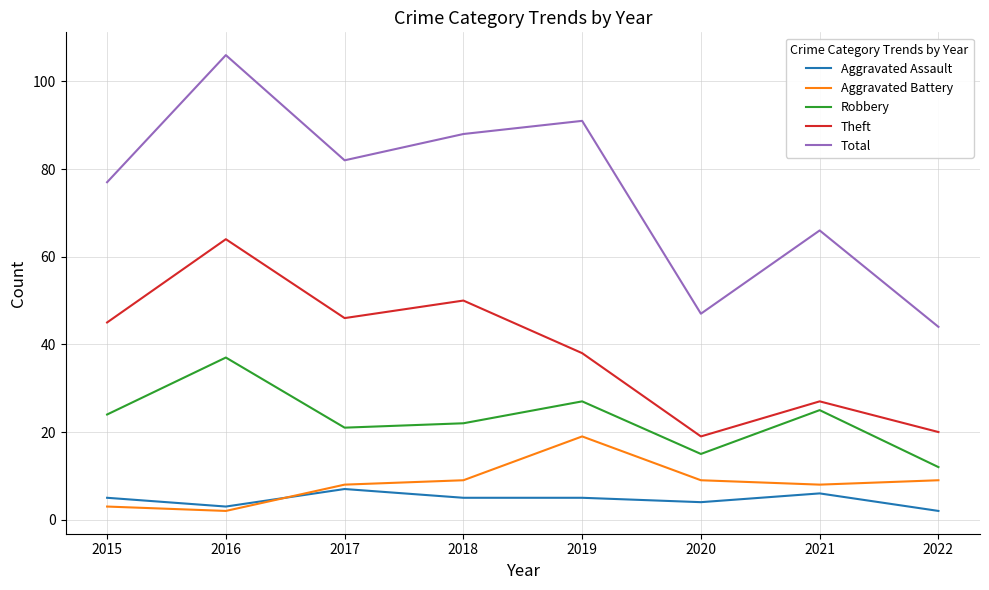

Which series has the largest total across all categories?

Total